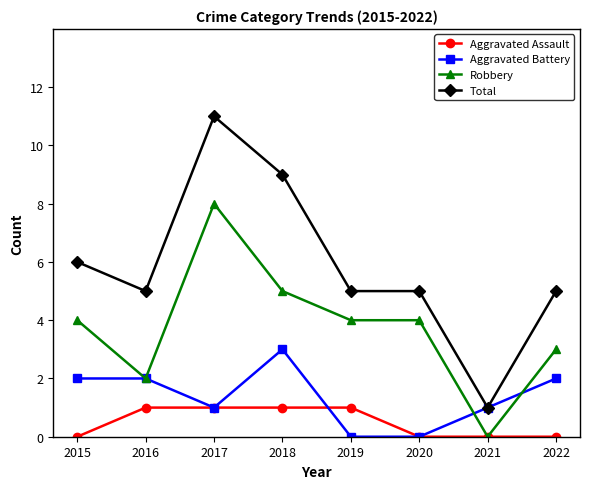

Is this an area chart (filled region under the line)?

No